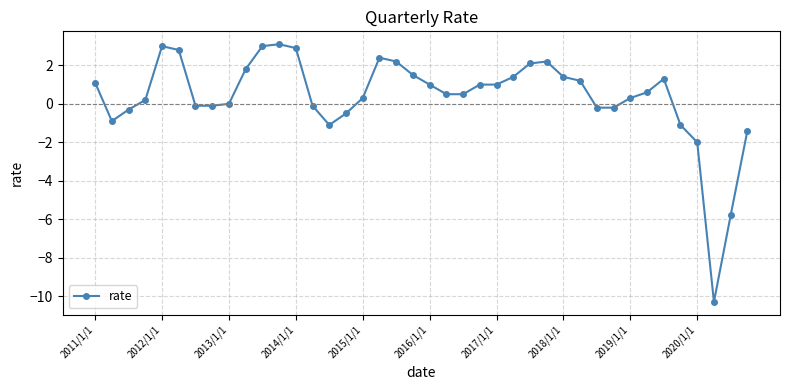

True or false: the data has more than 0 interior local peaks.

True